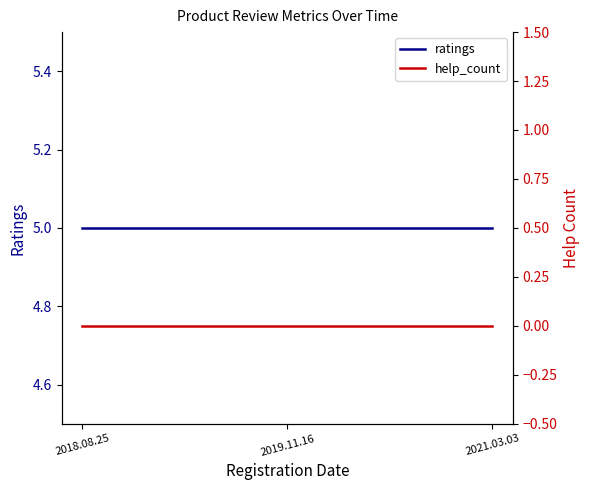

What position from the right is 2019.11.16?

2